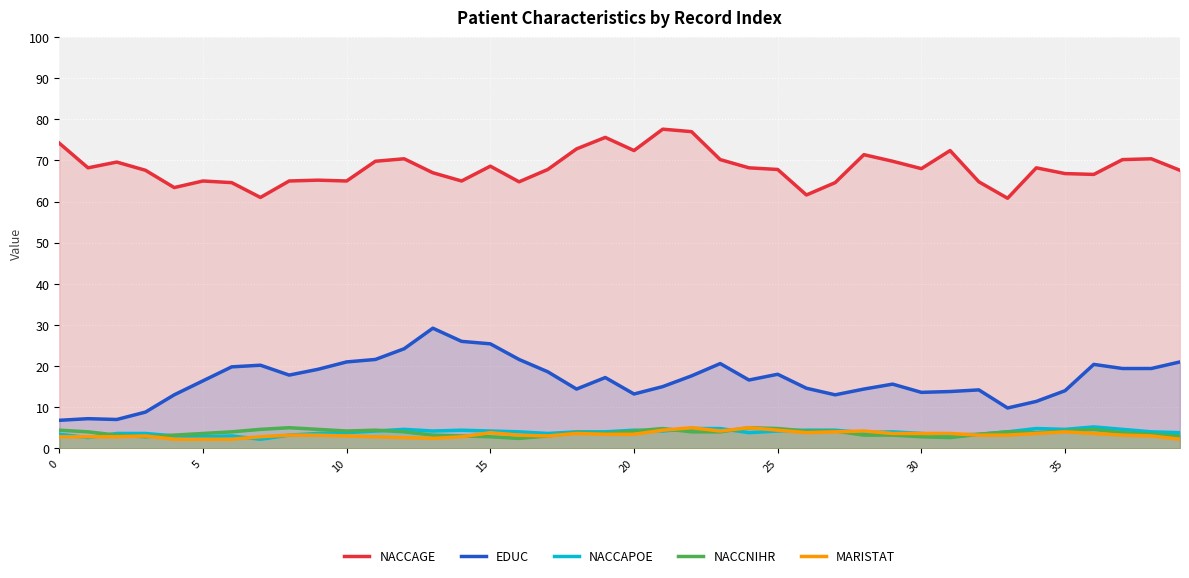

At how many categories does at least one series exceed 70?

12